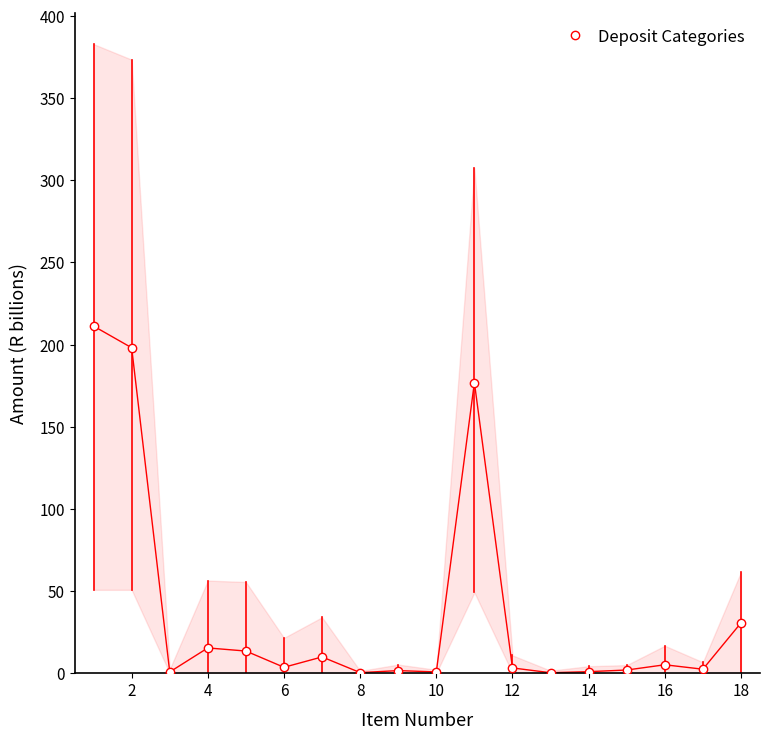

True or false: Deposit Categories has more than 0 interior local peaks.

True